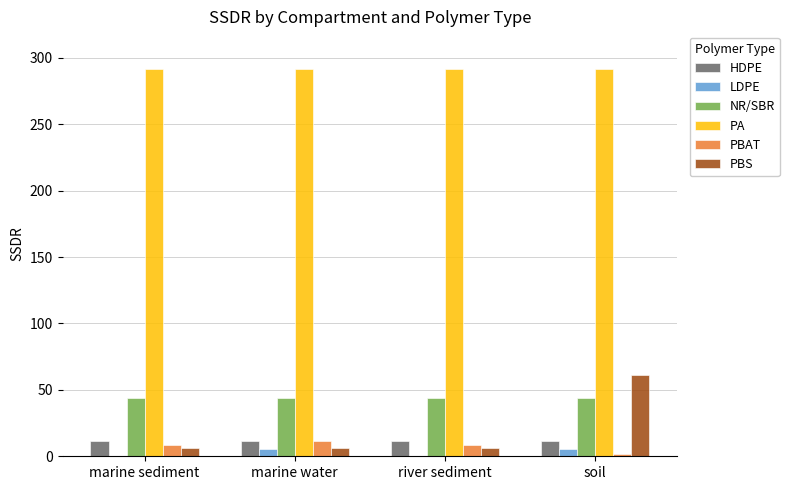

What is the sum of all NR/SBR values?

174.6